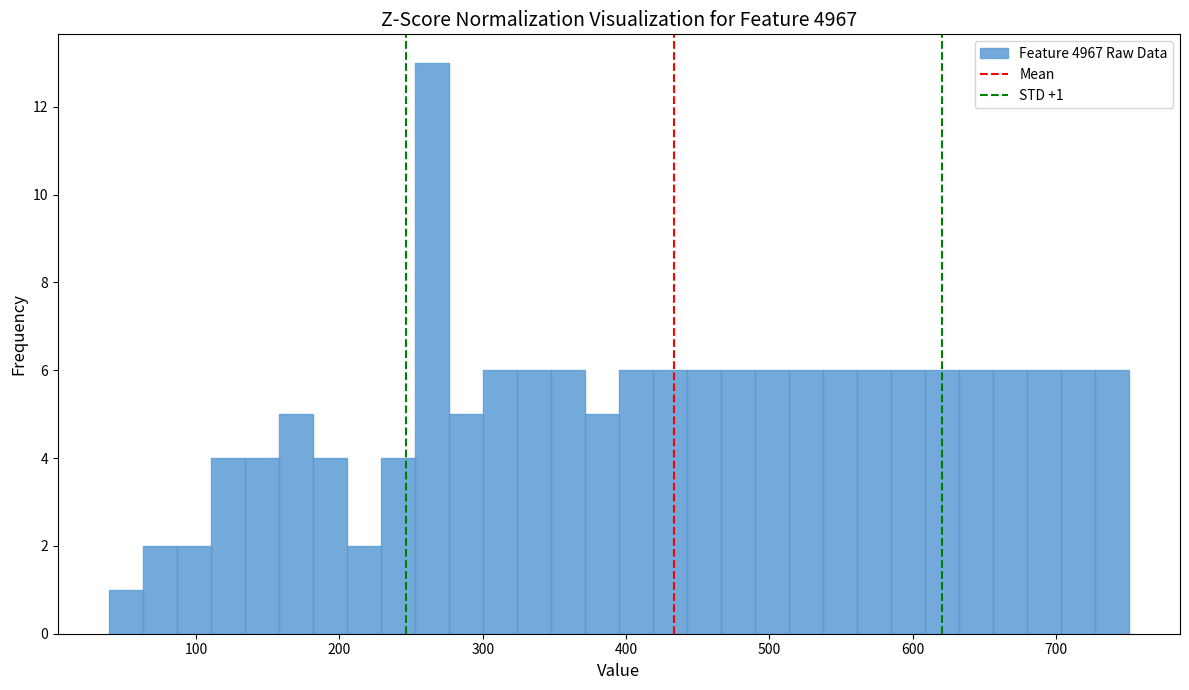

Around what value on the x-axis is the tallest bar? Give the approximate position of its centre, as read against the axis.

260